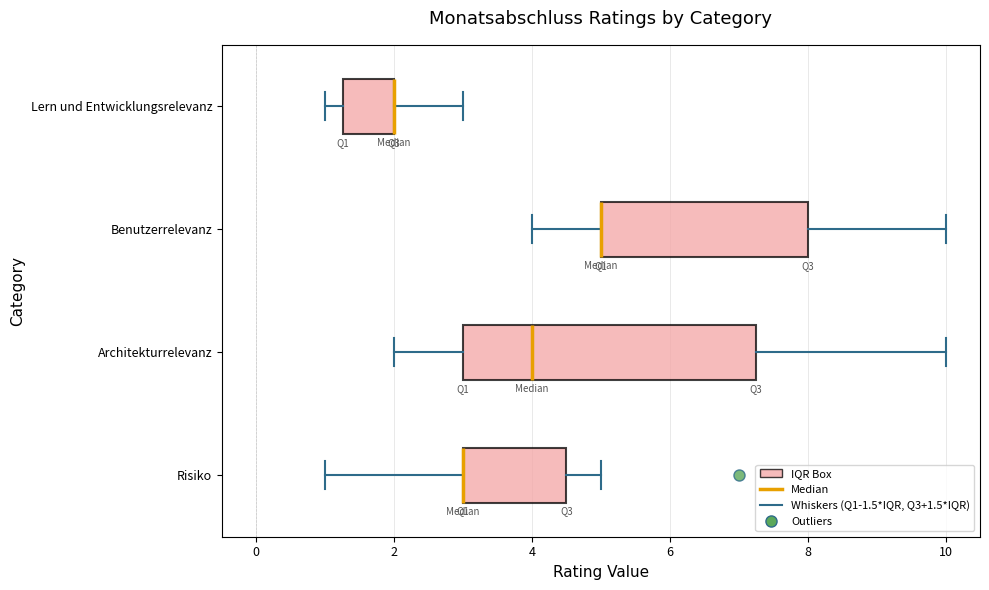

Where is the left edge of the box for Benutzerrelevanz on the x-axis? The values are not printed on the chart, so give them approximately, as read against the axis.

5.0